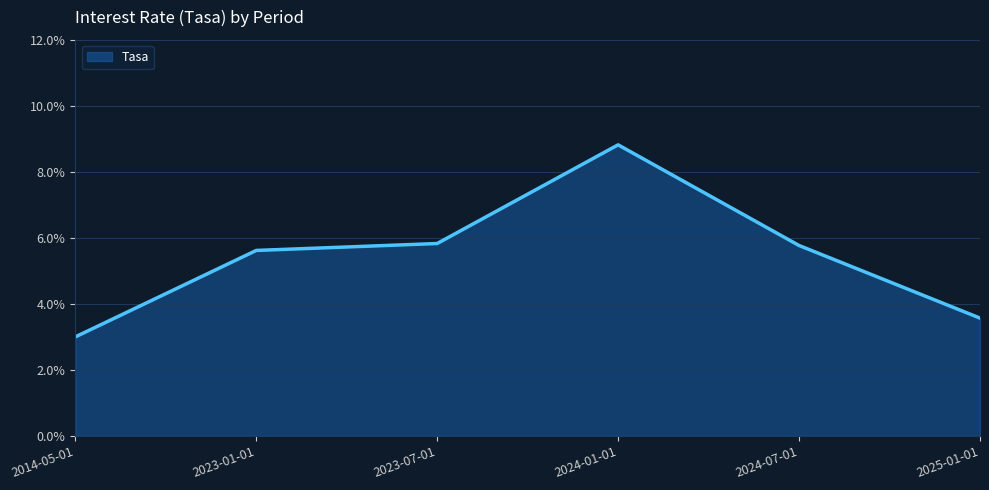

Does the chart display data point markers on the line(s)?

No